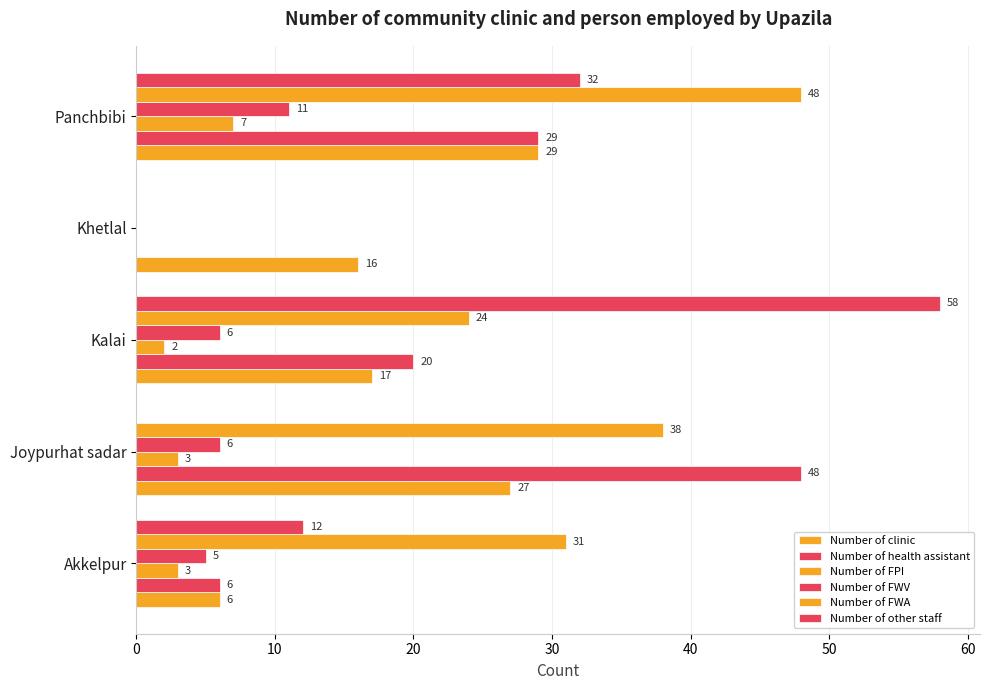

How many series are shown in this chart?

6